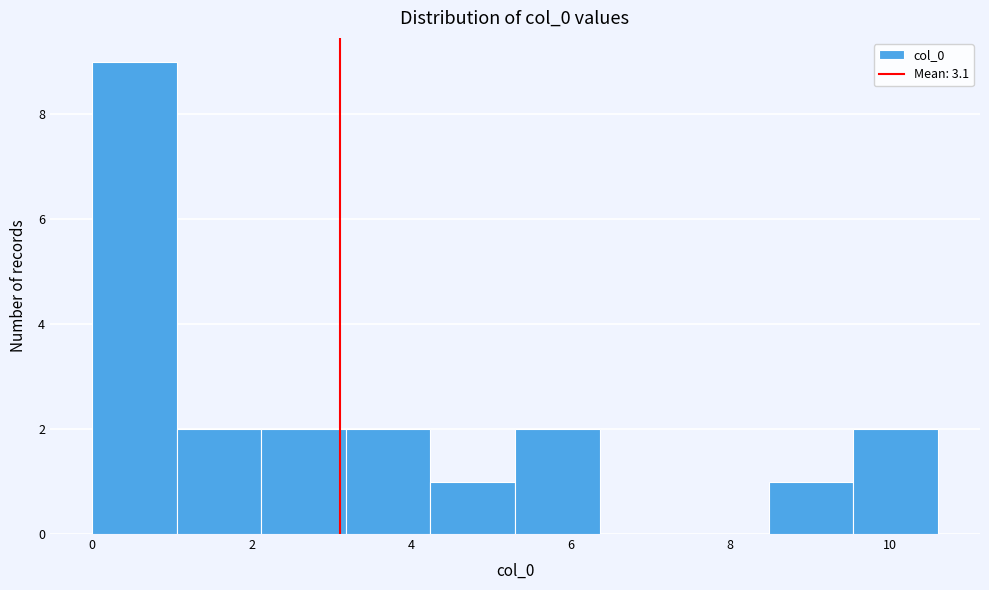

What is the height of the bar covering 3.18 to 4.24 on the x-axis? Neither the bar edges nor the heights are printed on the chart, so give them approximately, as read against the axes.

2